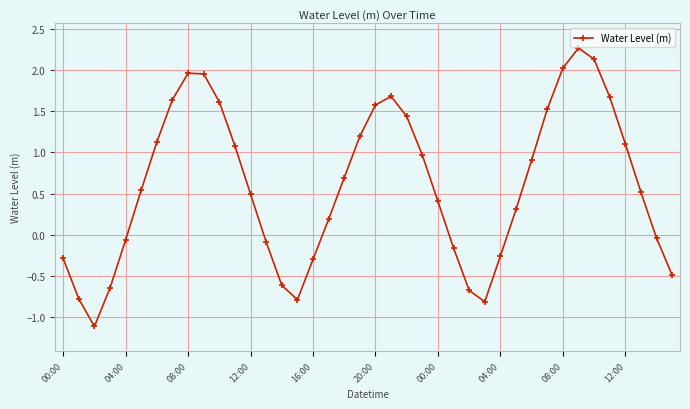

How many interior local valleys (lower than both neighbors) does the data have?

3